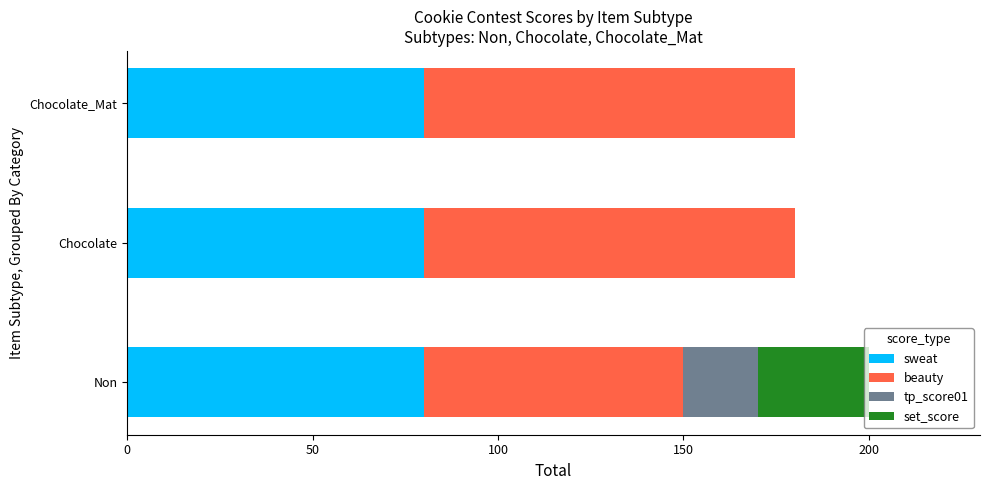

What is the total value across all series at Non?

200